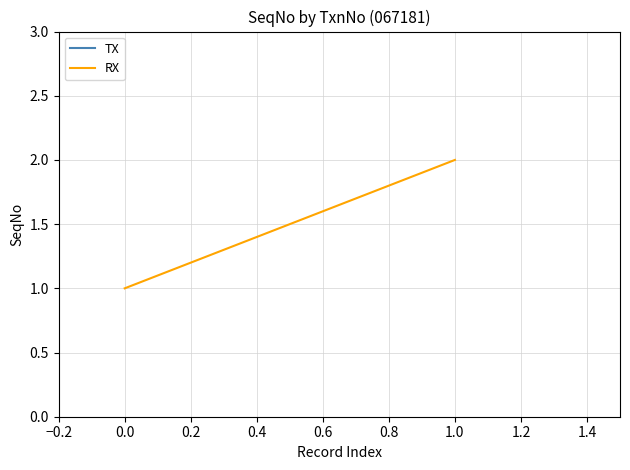

Reading left to right, what are all the values shown in this chart?

1	2